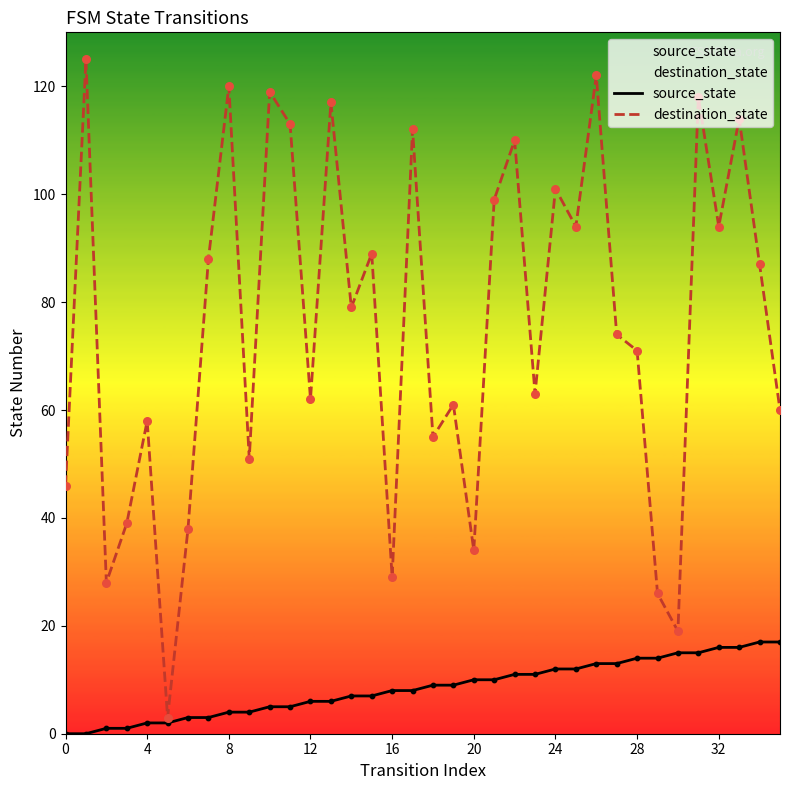

Which series contains the lowest Y value?

source_state